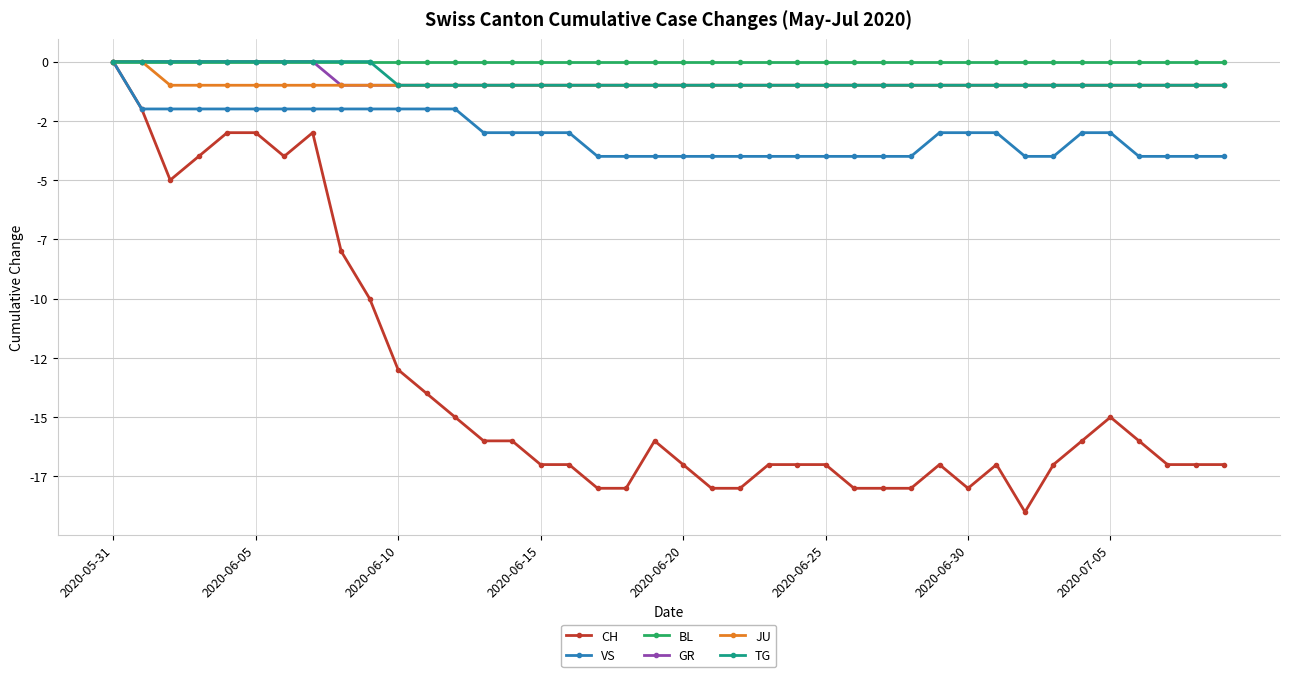

Which series has the widest spread of values?

CH